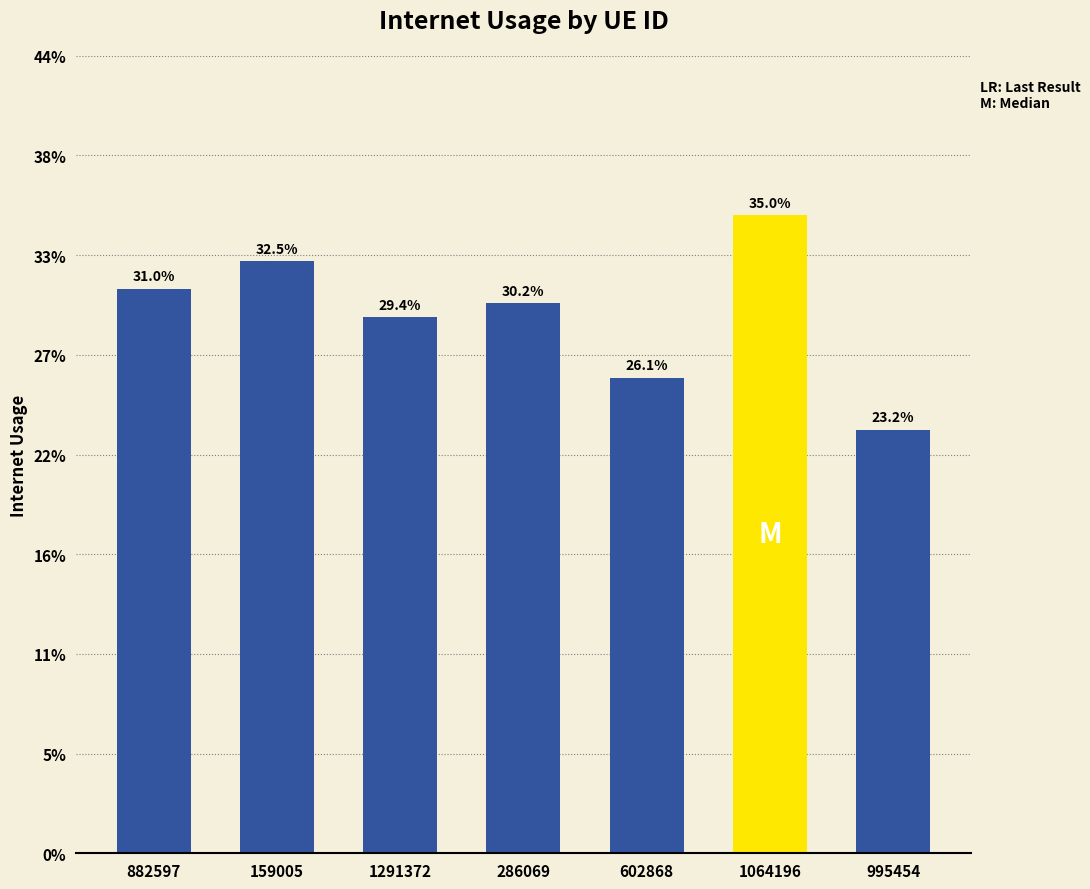

Read the value at 159005.

0.3